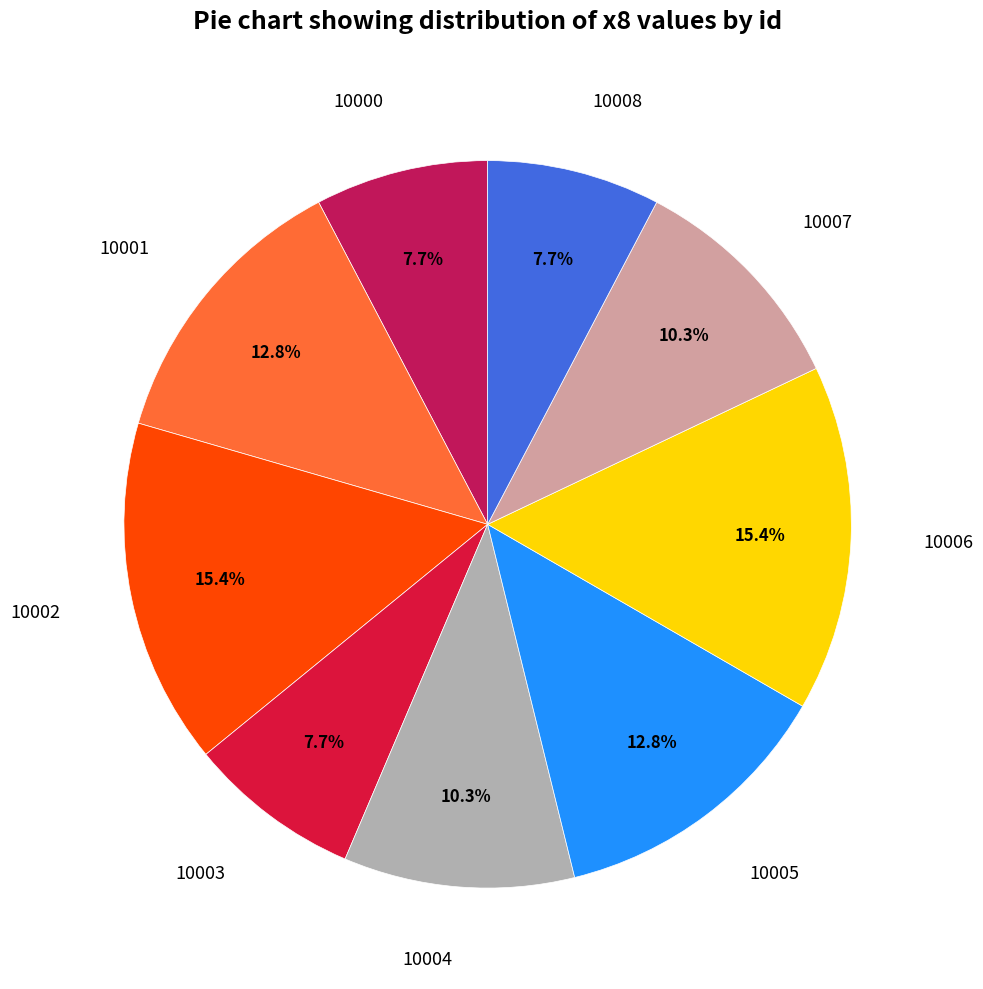

To the nearest percent, what is the average slice percentage?

11%